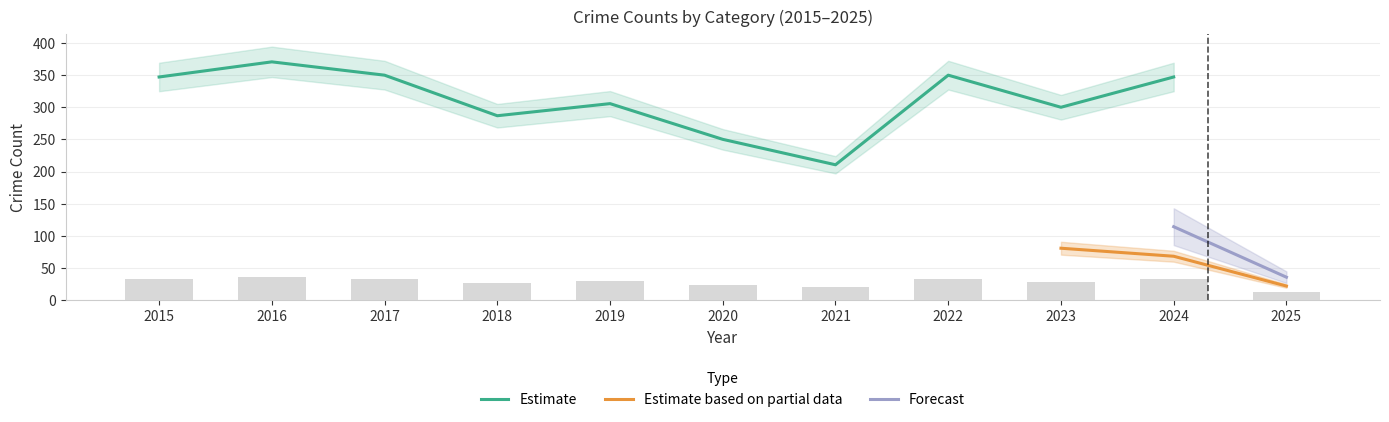

True or false: Estimate has a value of 210.6 at 2021.

True